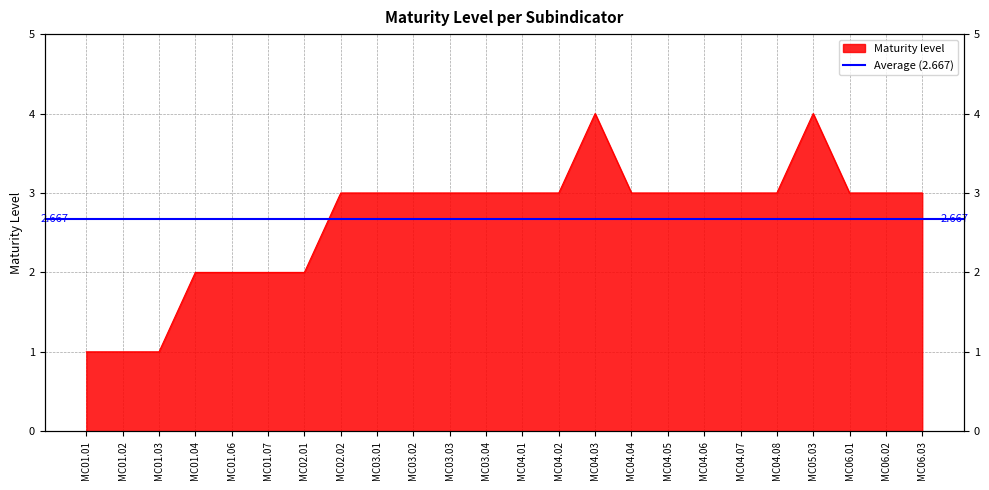

What position from the left is MC05.03?

21